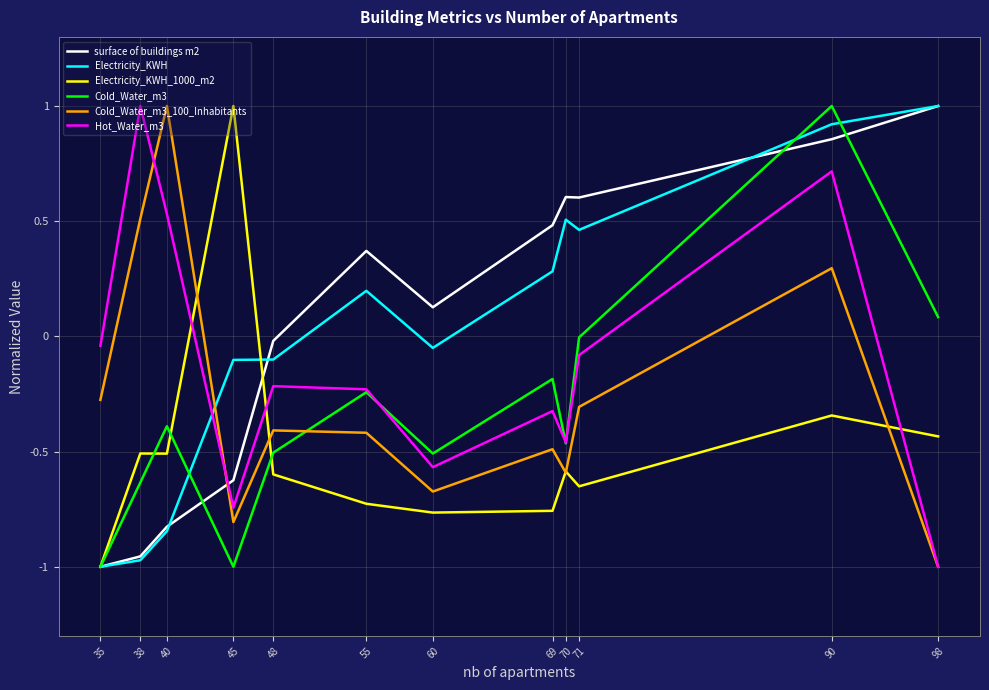

Between 71 and 98, which series saw the biggest shift?

Hot_Water_m3